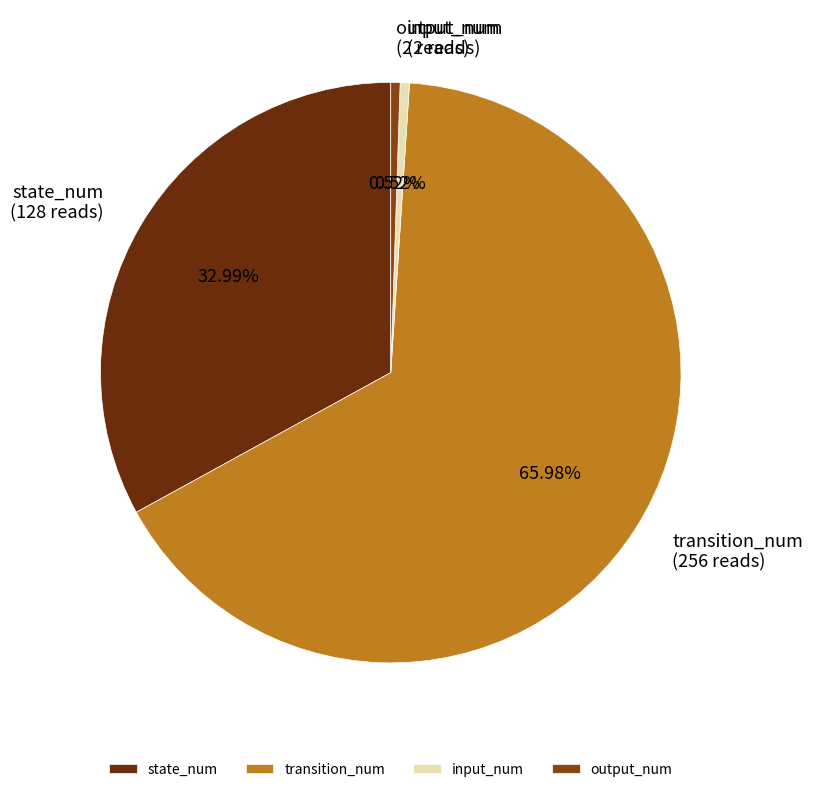

What is the ratio of the value at input_num to the value at output_num?

1.0